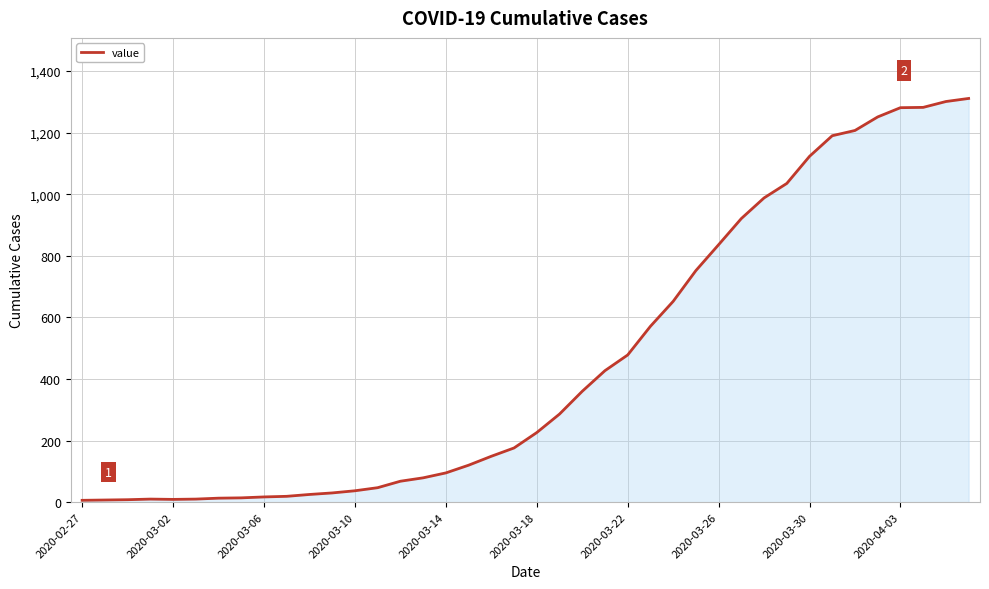

What is the maximum value shown in the chart?

1311